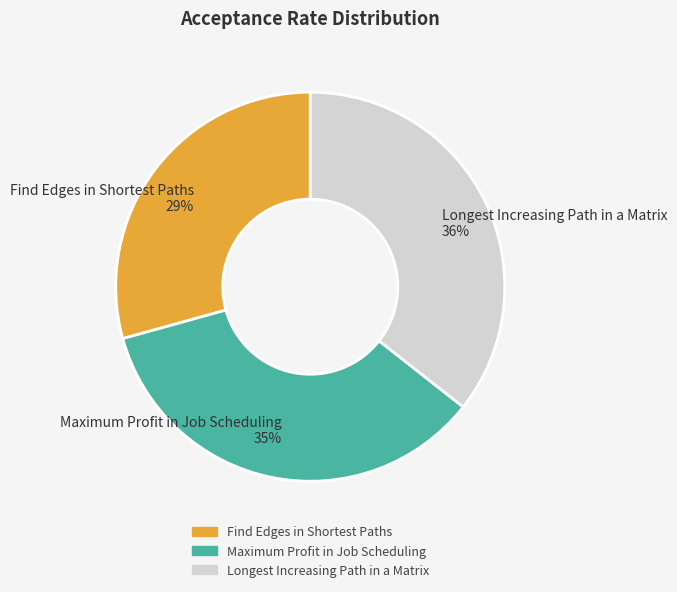

What percentage is the Find Edges in Shortest Paths slice, to the nearest percent?

29%